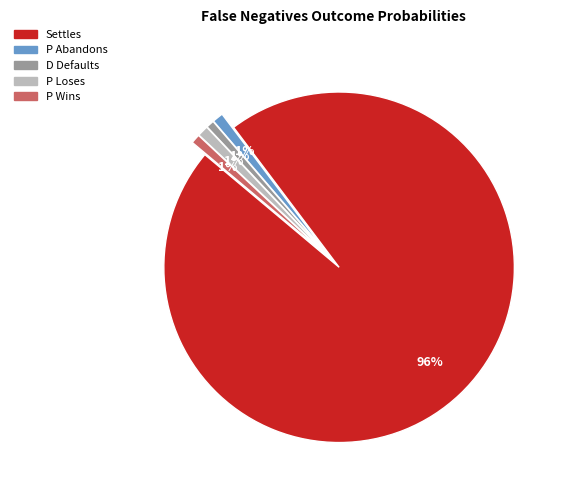

To the nearest percent, what portion does P Loses represent?

1%